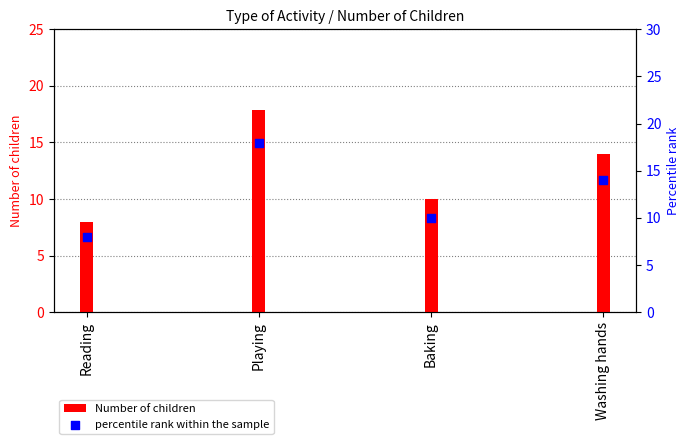

Which series contains the highest Y value?

Number of children